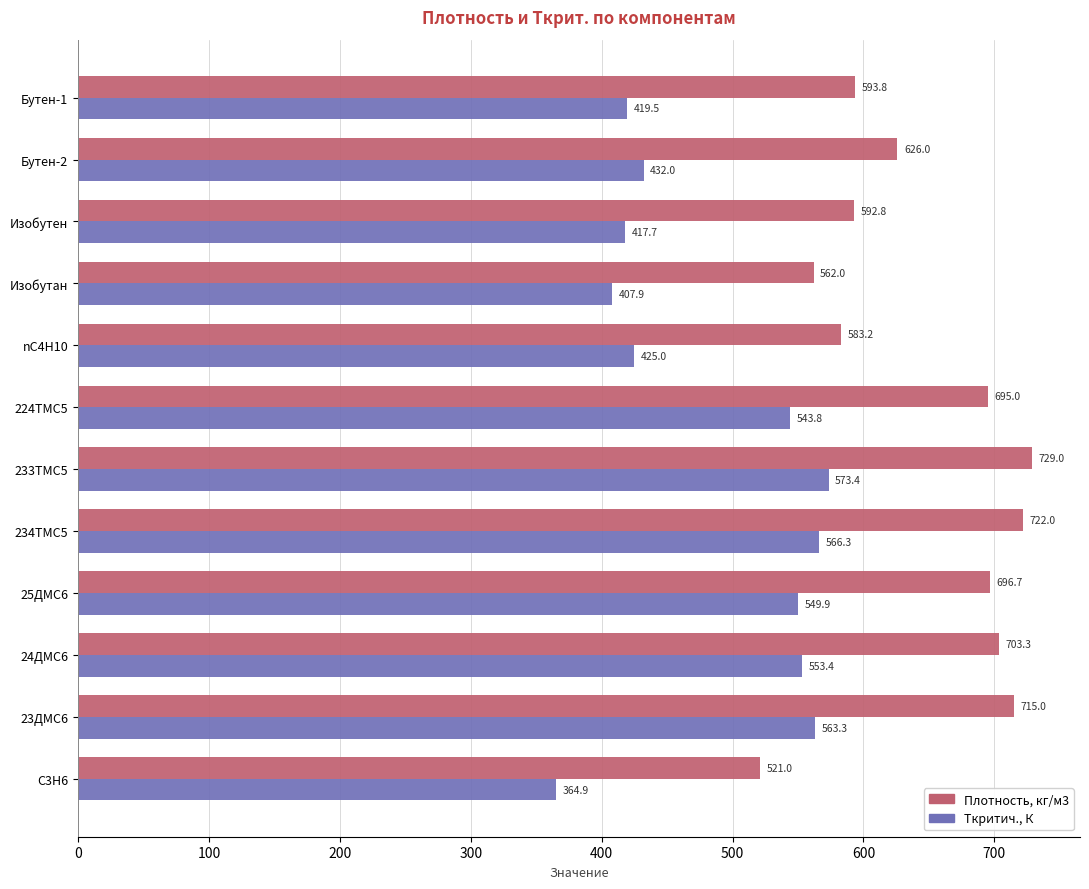

Which series changed the most between Изобутан and 224TMC5?

Ткритич., К